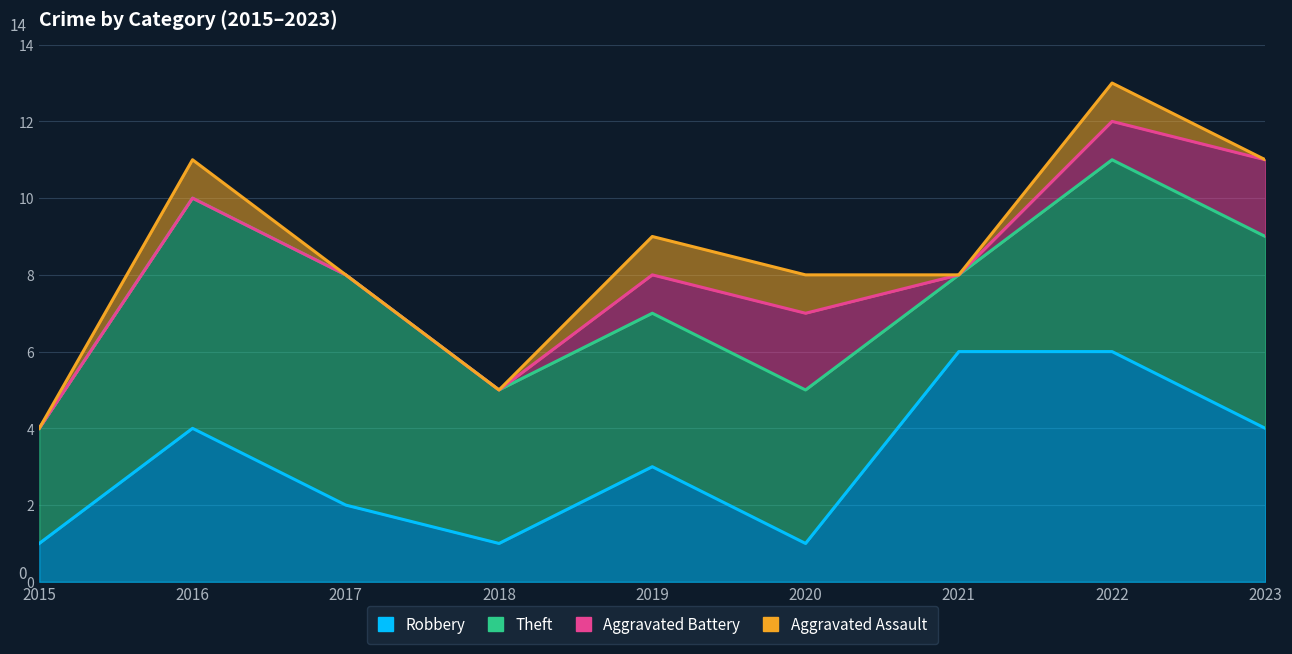

What is the difference between the maximum and minimum values in the Robbery series?

5